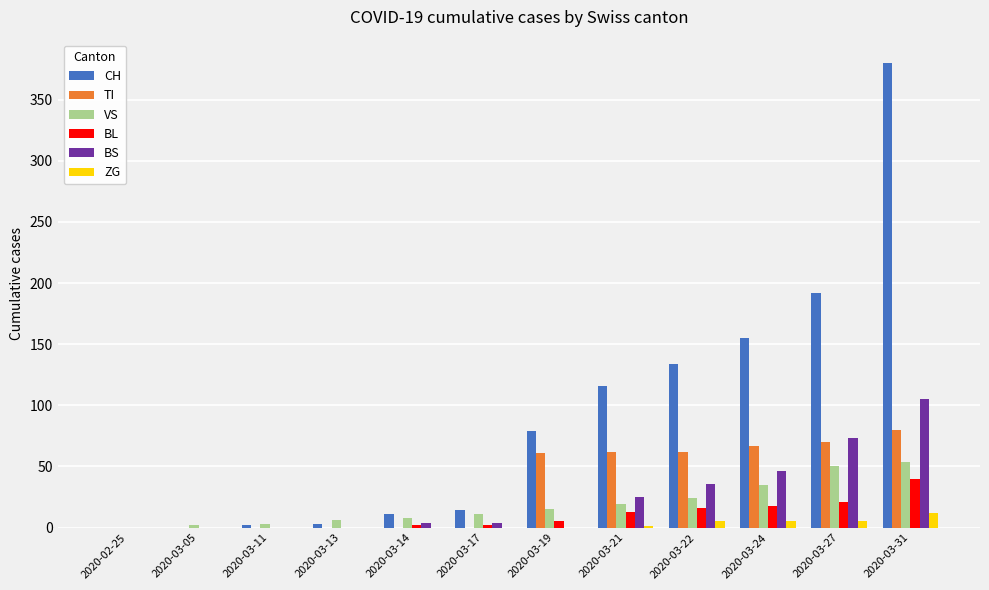

Which series changed the most between 2020-03-17 and 2020-03-19?

CH